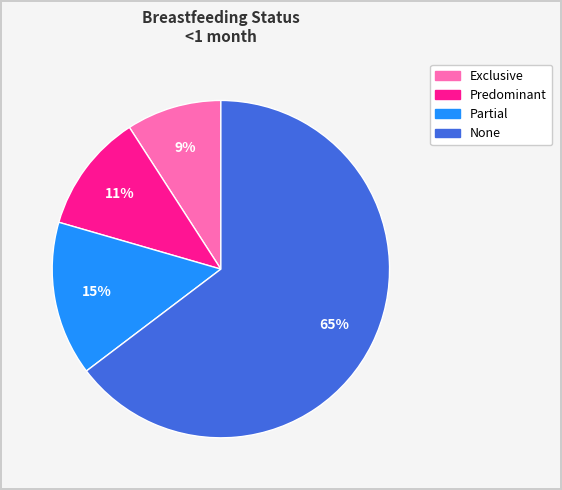

To the nearest percent, what portion does Partial represent?

15%